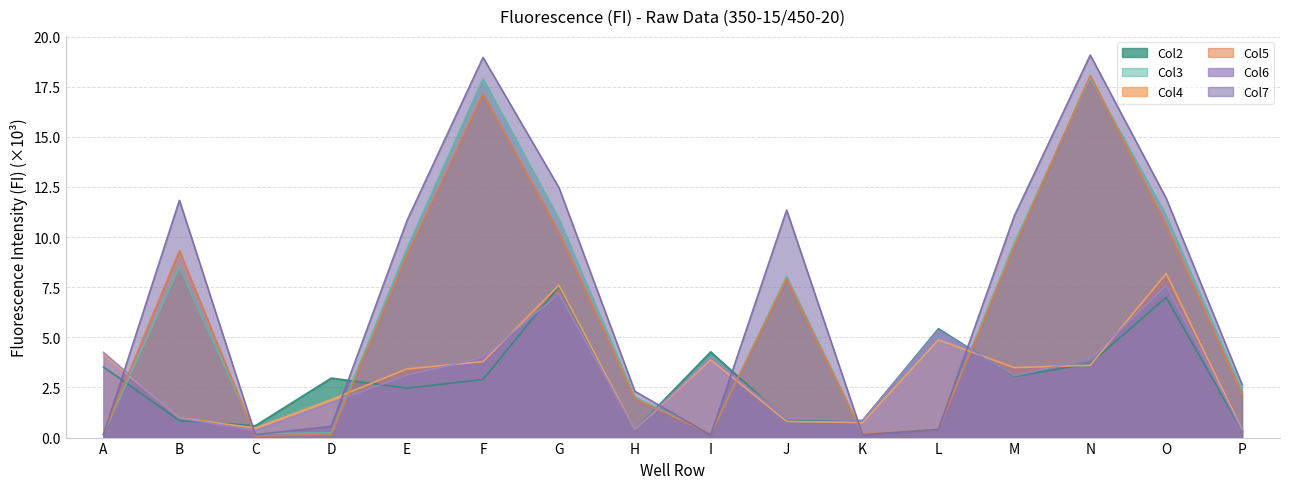

How many intersections are there between Col3 and Col2?

7